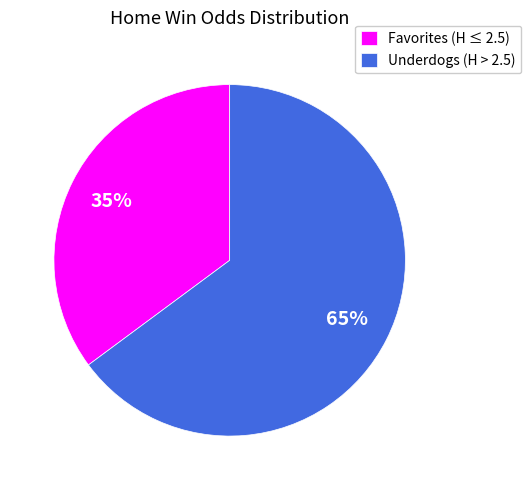

Between Underdogs (H > 2.5) and Favorites (H ≤ 2.5), which is larger?

Underdogs (H > 2.5)